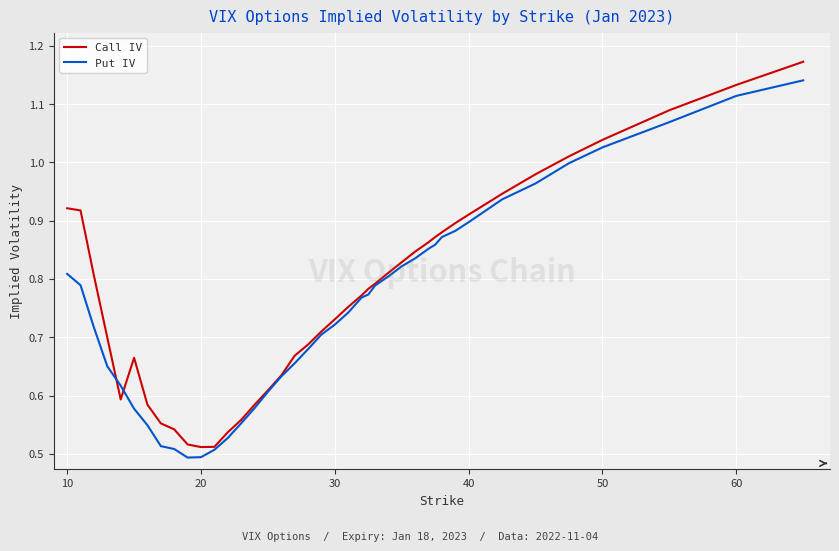

Rank the series by their maximum value, from lowest to highest.

Put IV, Call IV